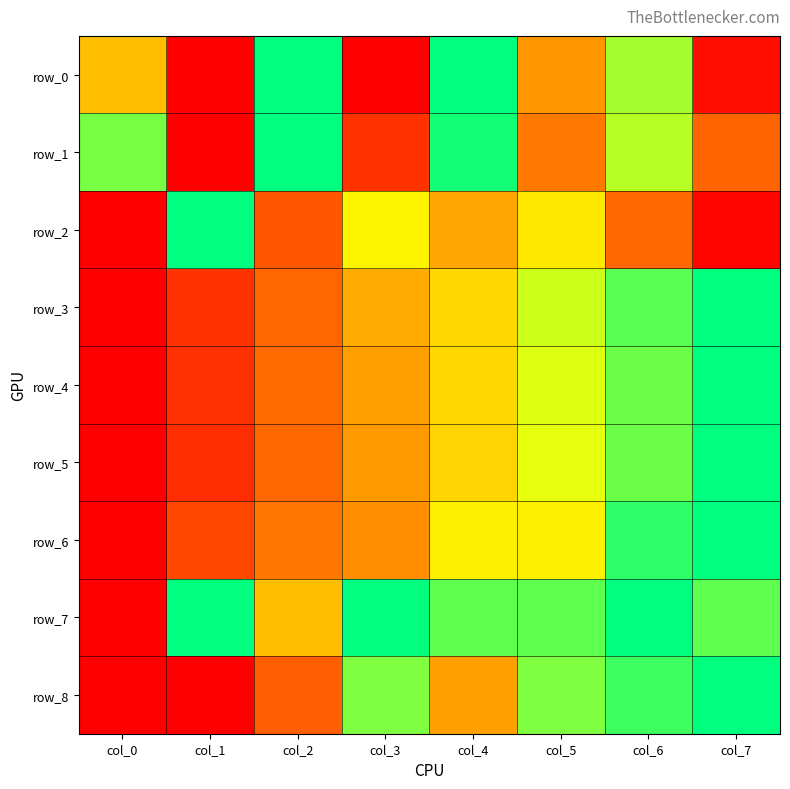

What is the sum of all row_1 values?

4.3